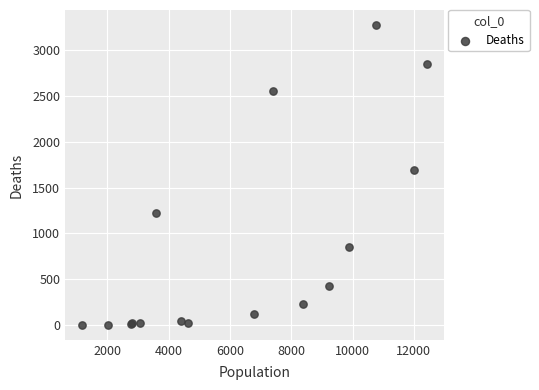

What Y value in the scatter plot is closest to 1638?

1690